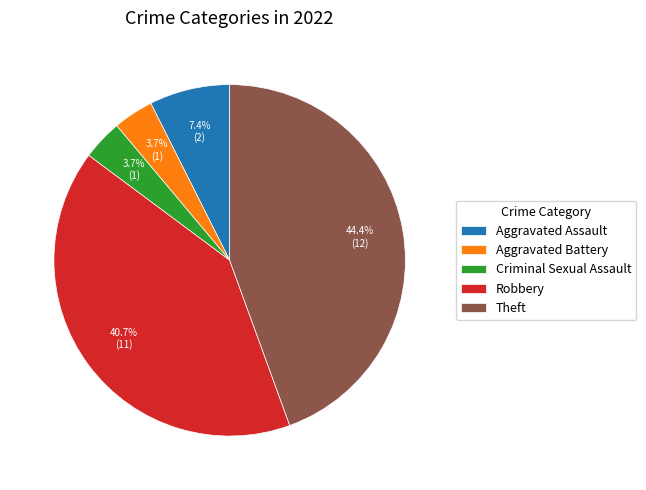

Is it true that Aggravated Assault is 1% of the pie?

False